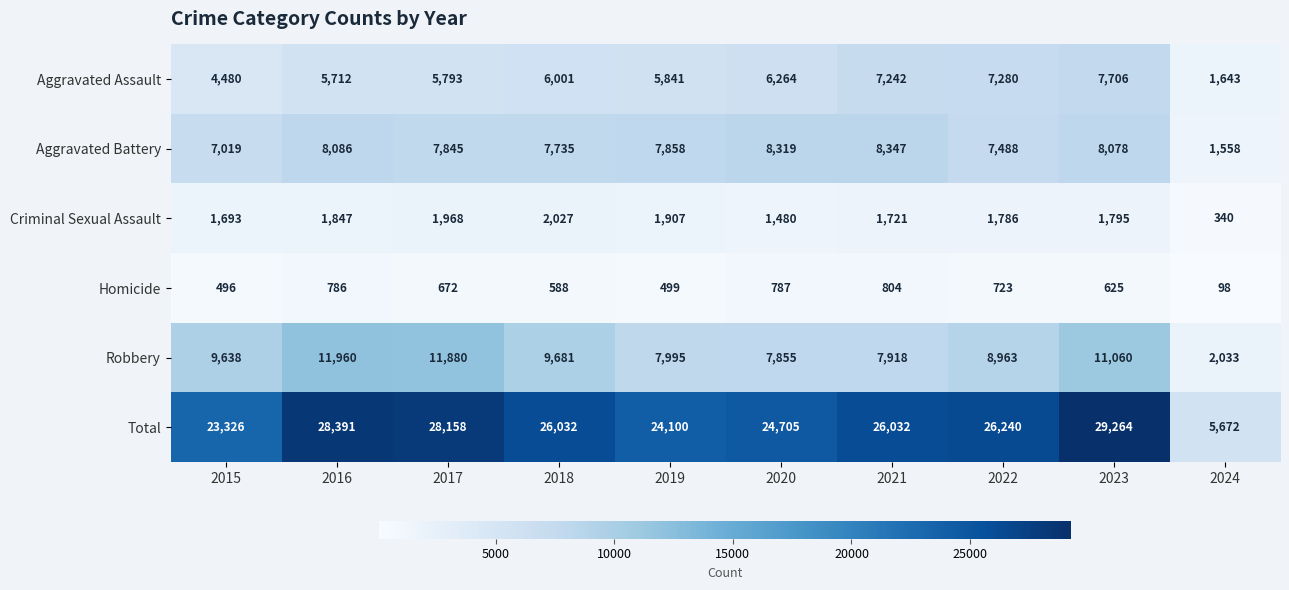

Between 2021 and 2023, which series saw the biggest shift?

Total